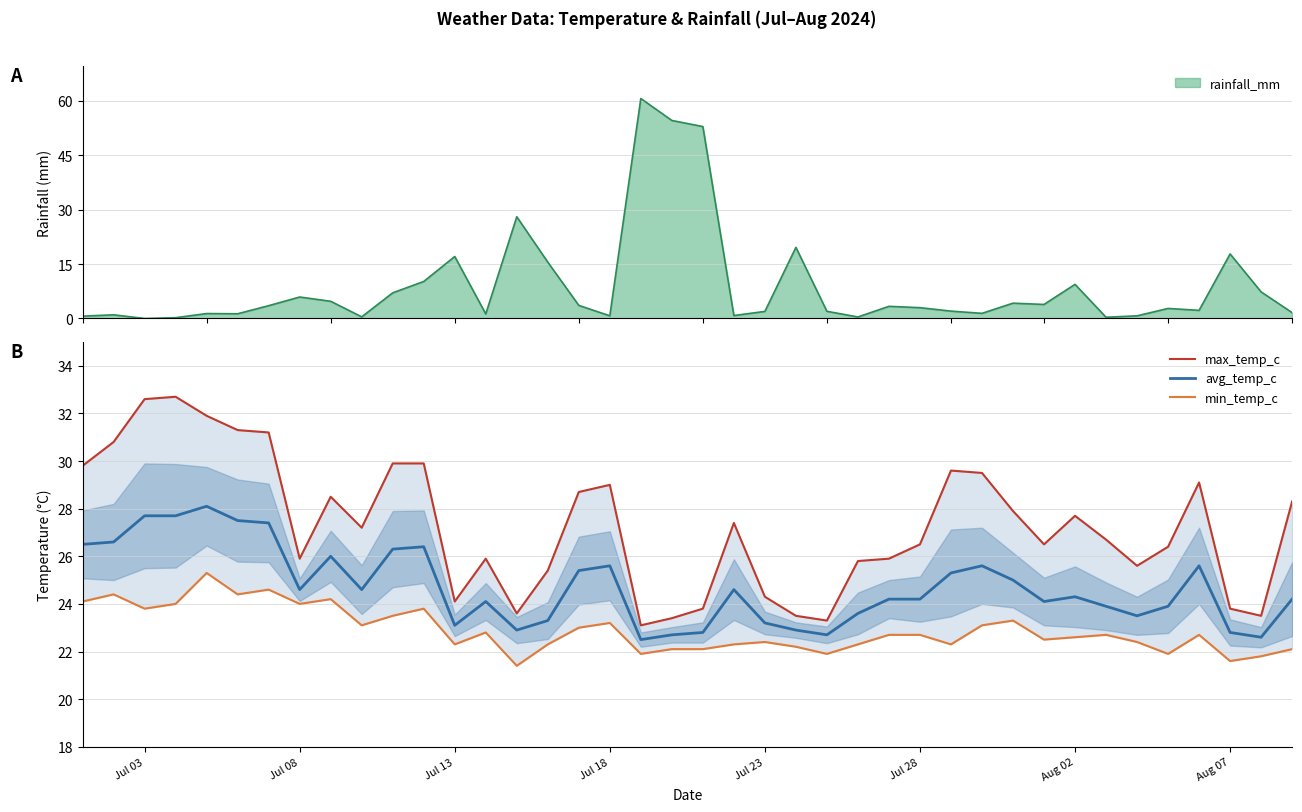

How many lines are shown in the chart?

3